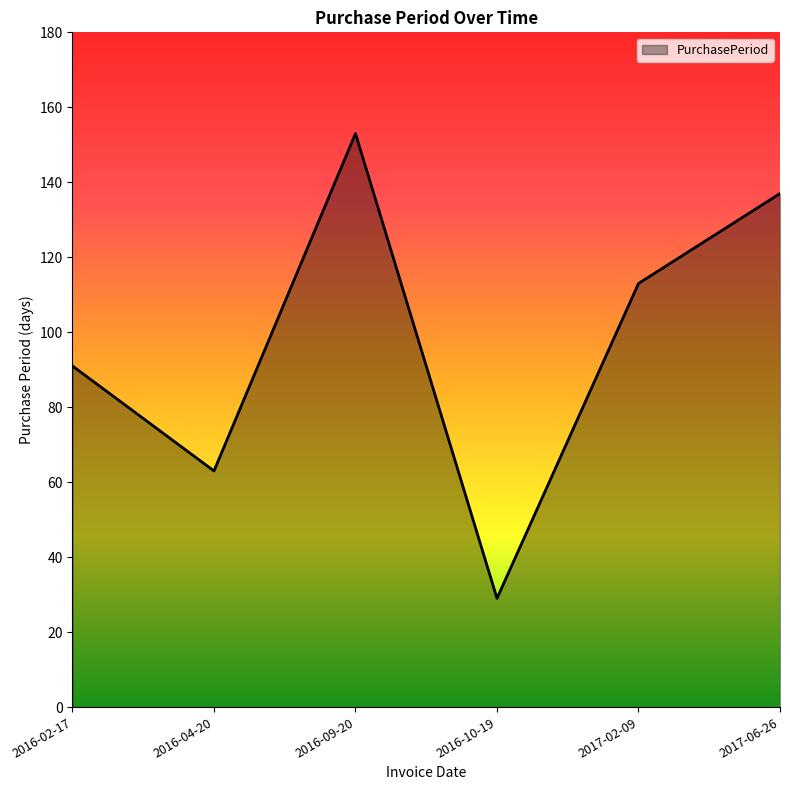

Reading right to left, transcribe all the data shown in this chart.

137	113	29	153	63	91